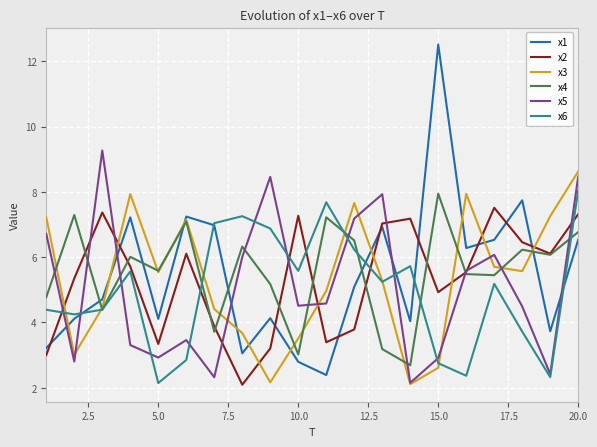

At how many categories does at least one series exceed 12?

1